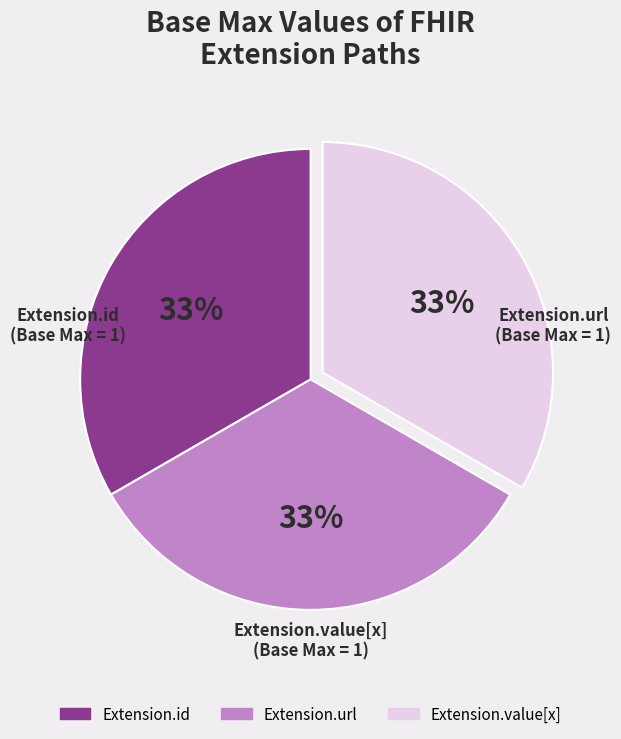

Is it true that Extension.value[x] is 33% of the pie?

True